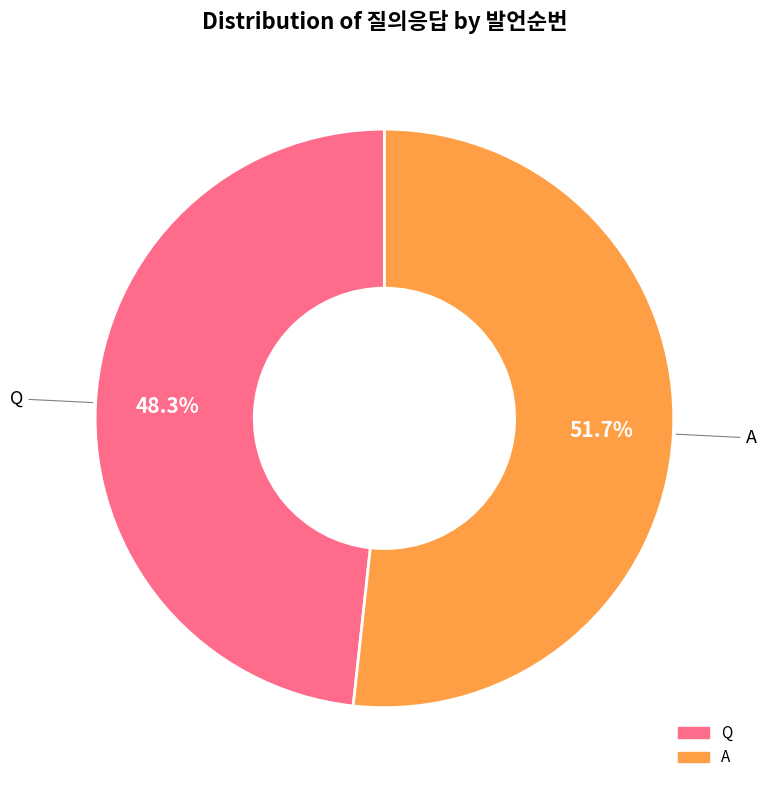

To the nearest percent, what is the difference between the largest and smallest slice percentages?

3%